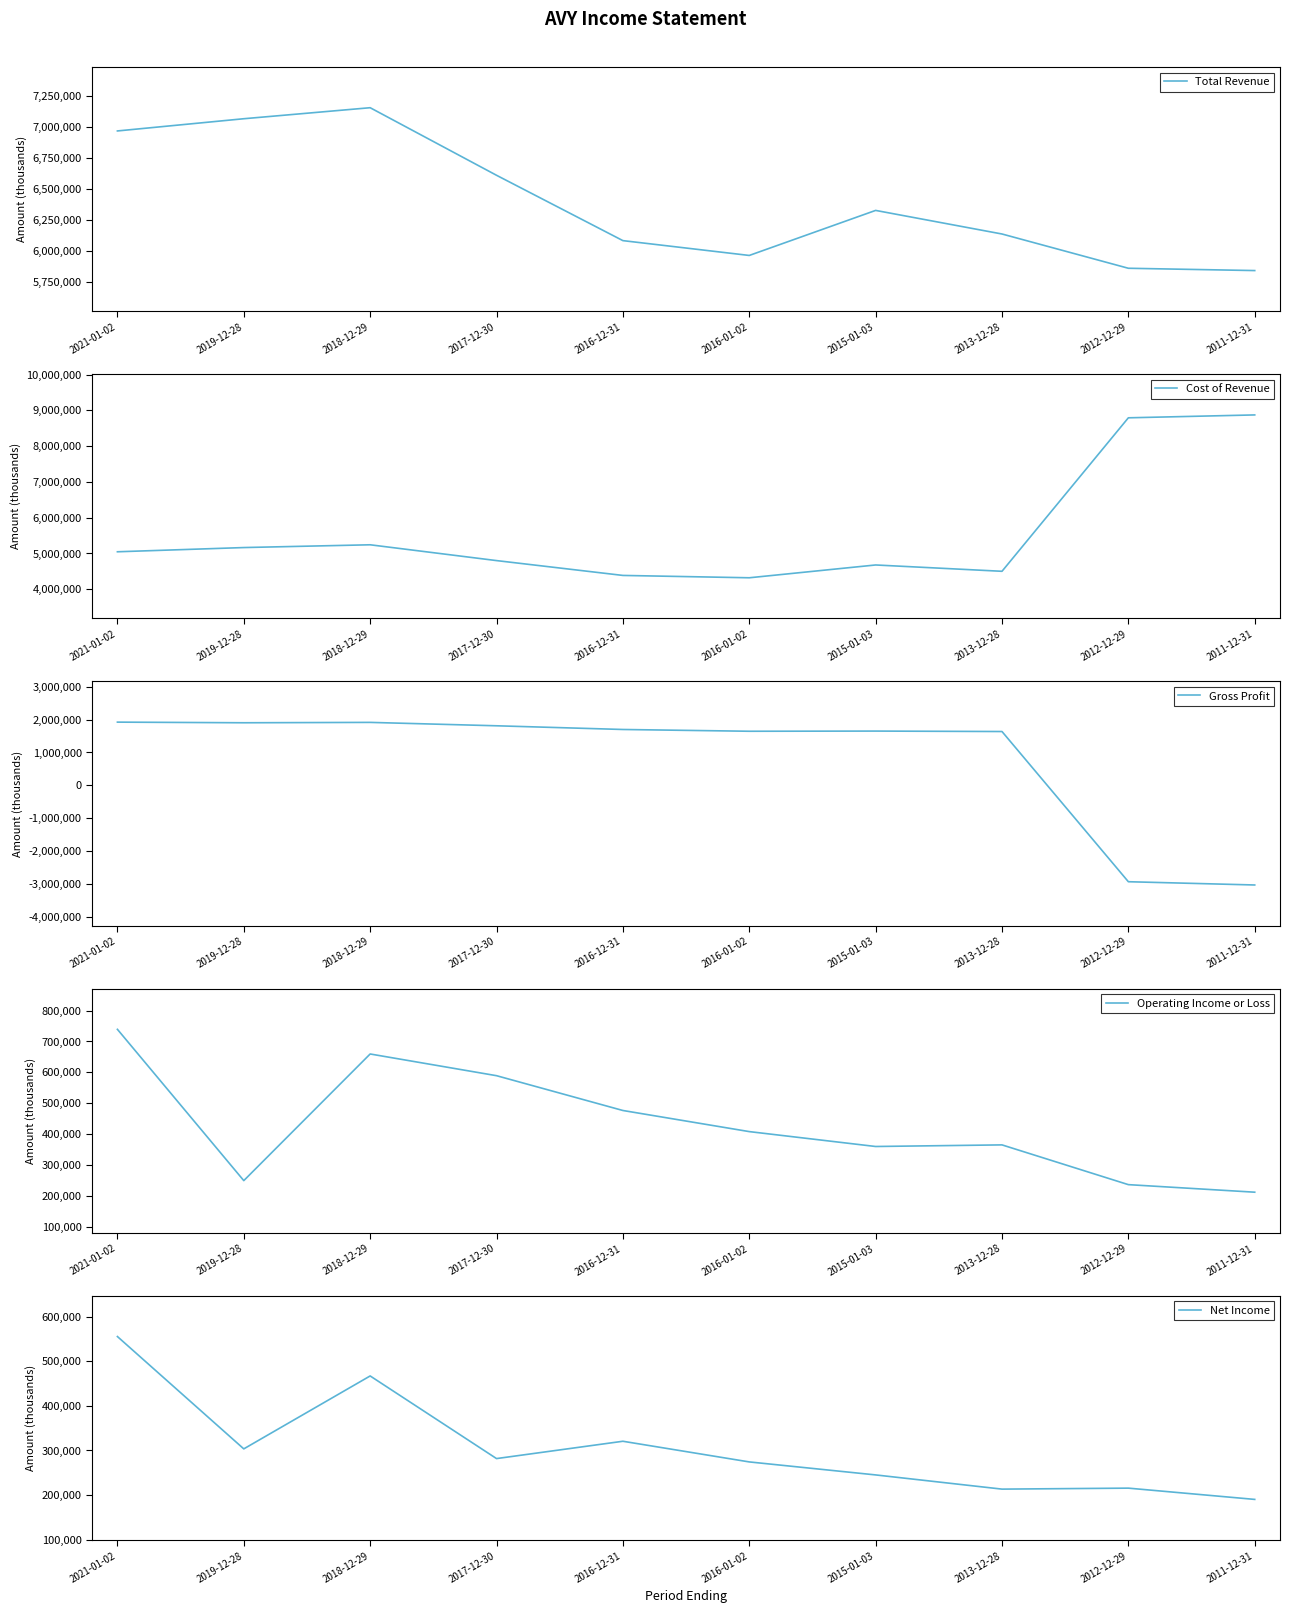

How many intersections are there between Gross Profit and Operating Income or Loss?

1